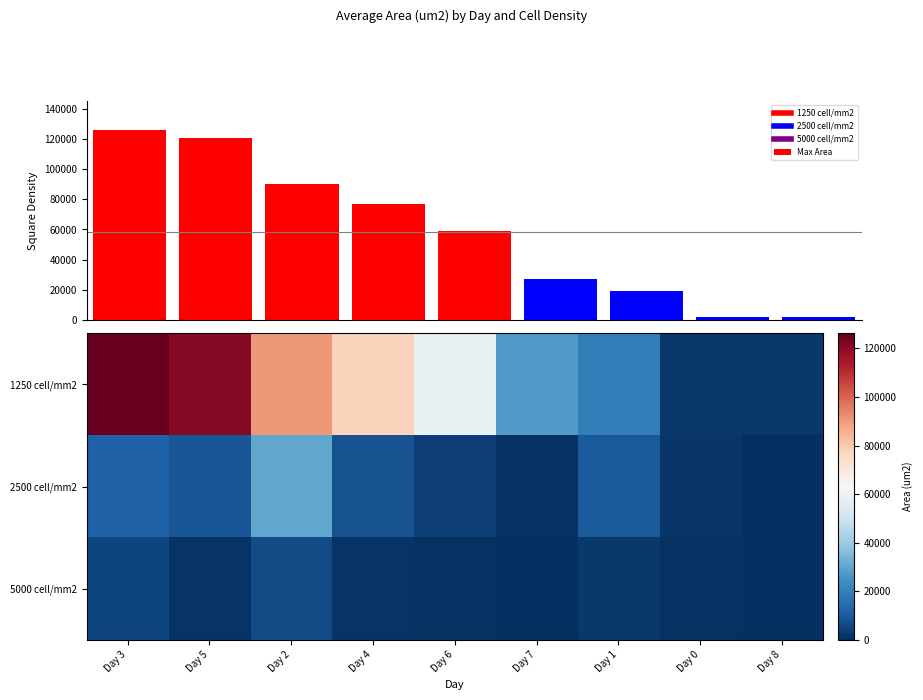

At which category is the sum across all series the highest?

Day 3